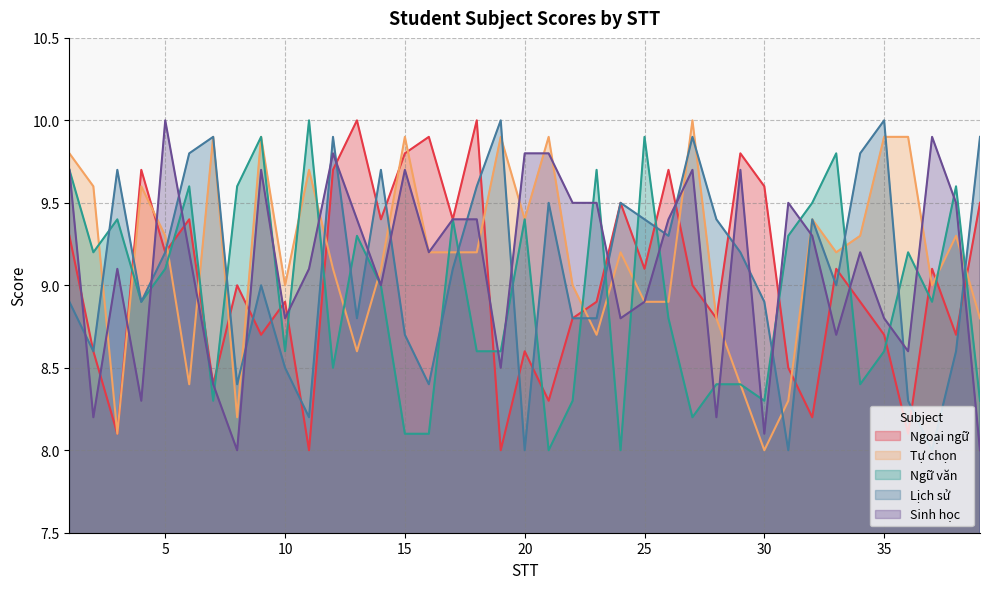

True or false: Ngữ văn has more than 0 points higher than both neighbors.

True